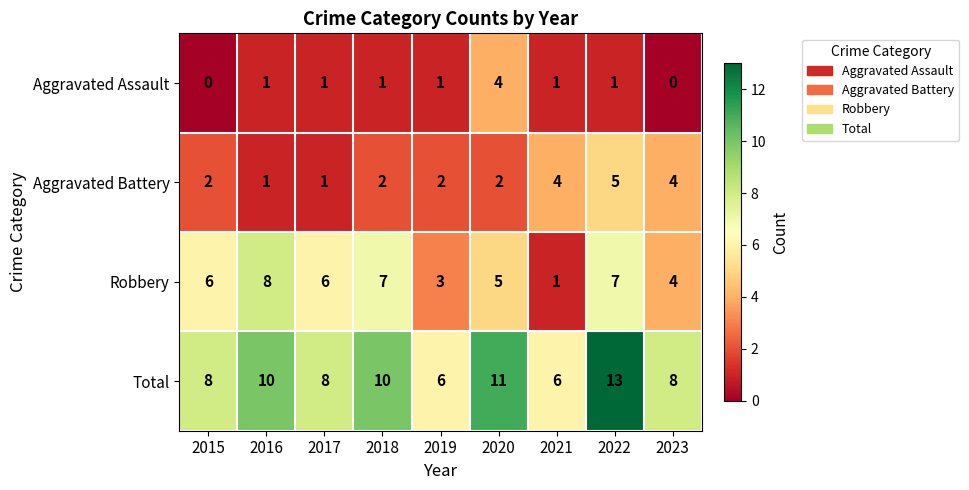

What is the maximum value shown in the chart?

13